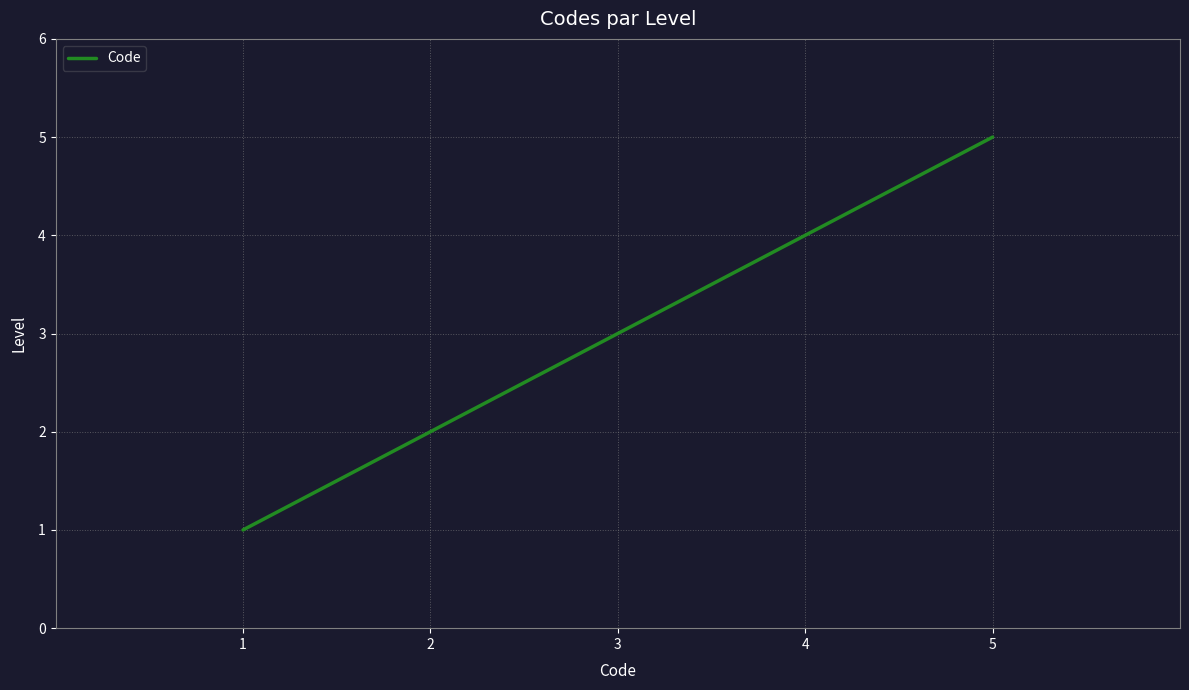

What is the sum of all values?

15